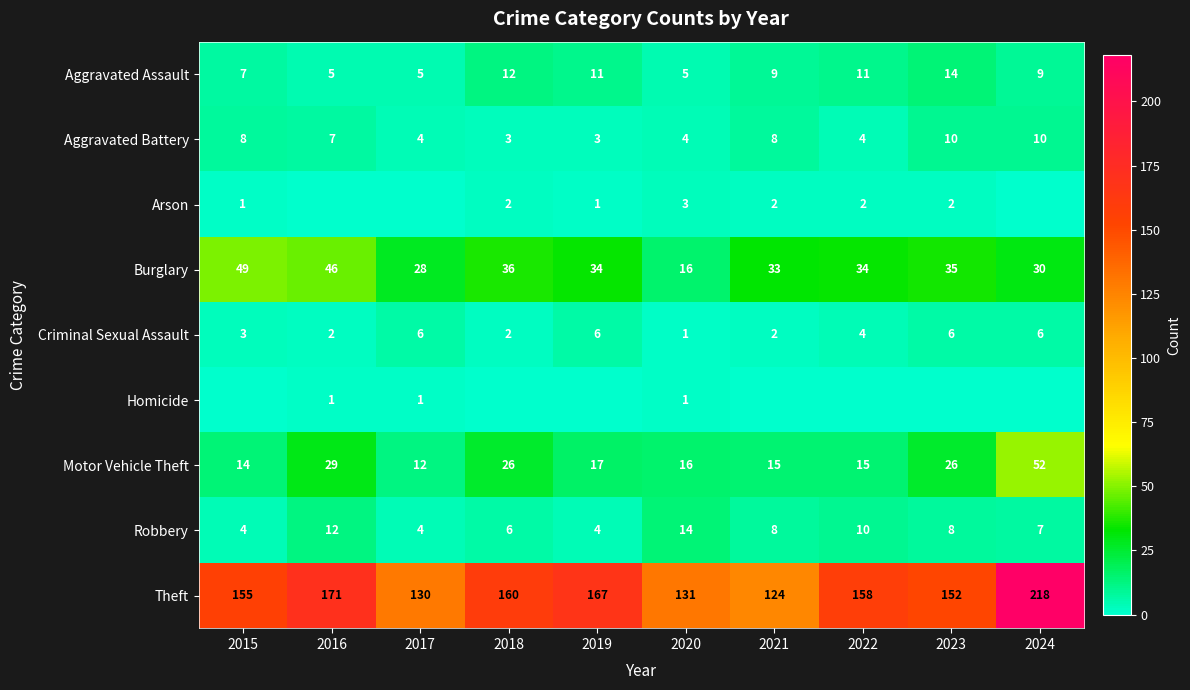

What is the difference between the maximum and minimum values in the Aggravated Battery series?

7